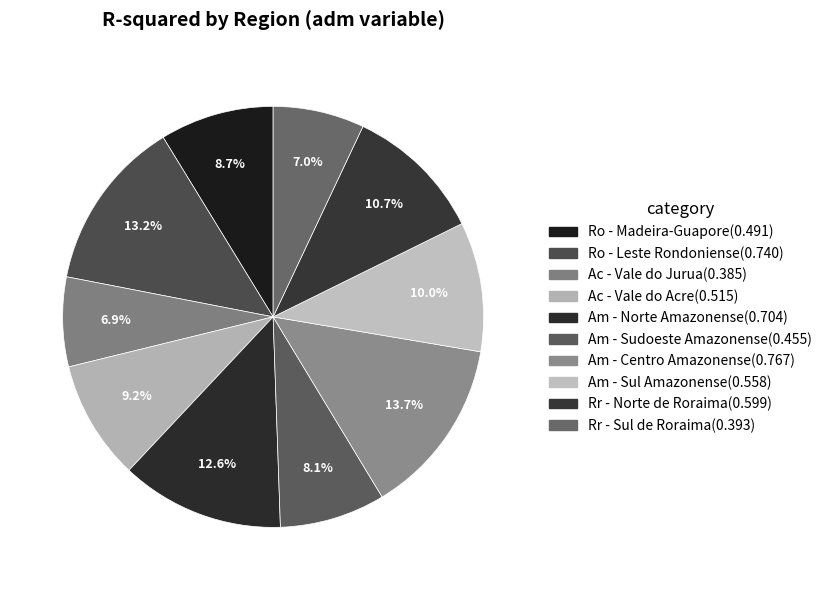

To the nearest percent, what is the difference between the largest and smallest slice percentages?

7%